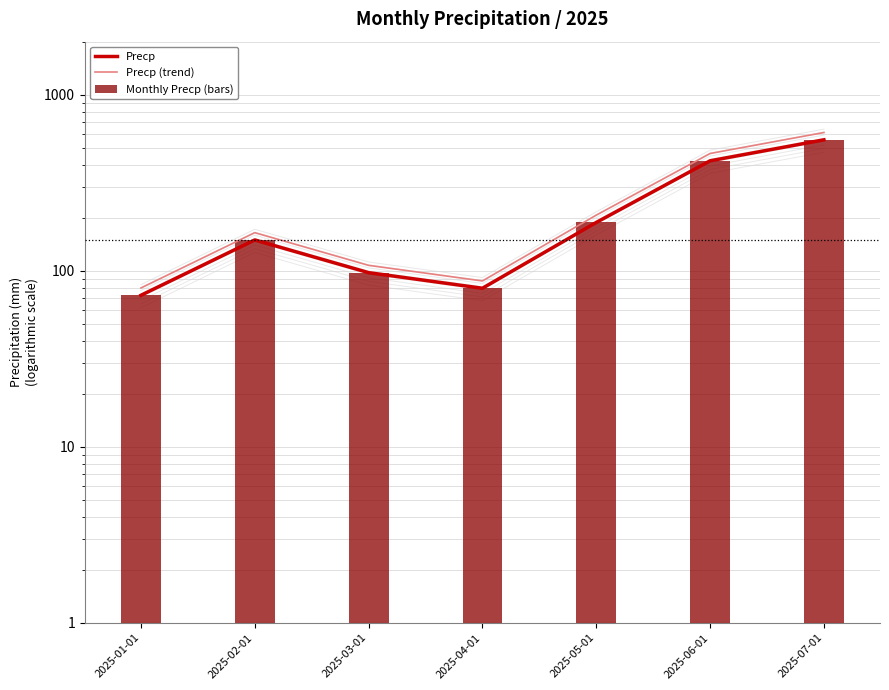

At which label is Precp (trend) closest to 344?

2025-06-01